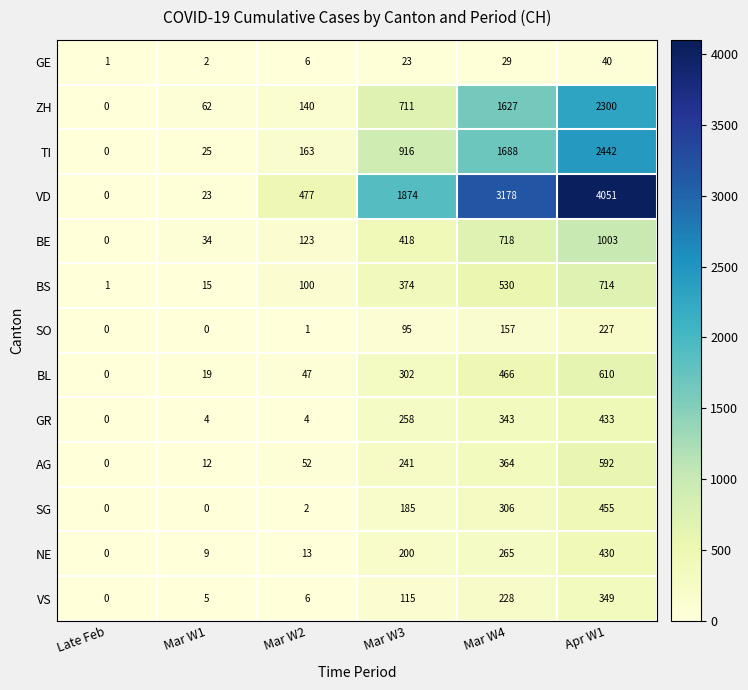

What is the total value across all series at Mar W3?

5712